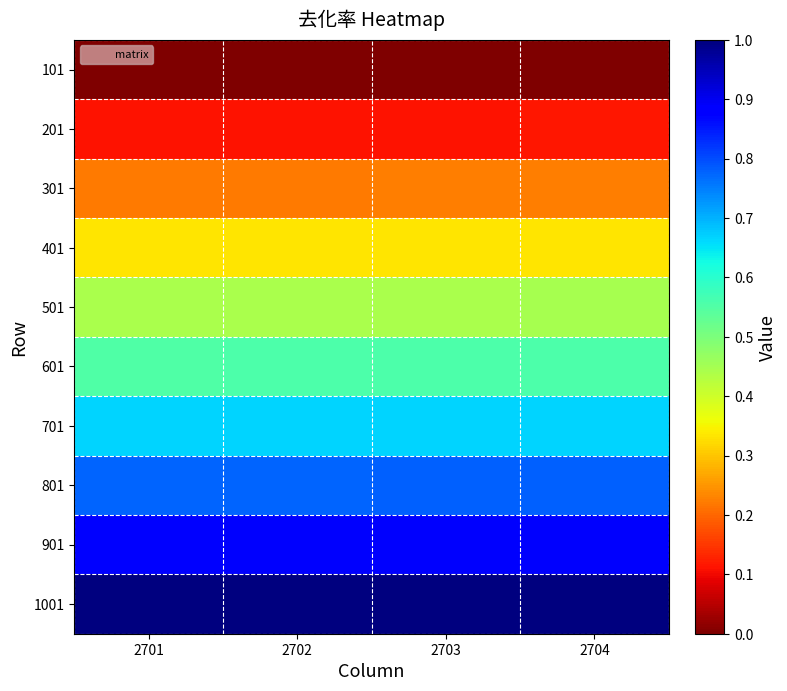

Which category has the highest value across all series?

2704